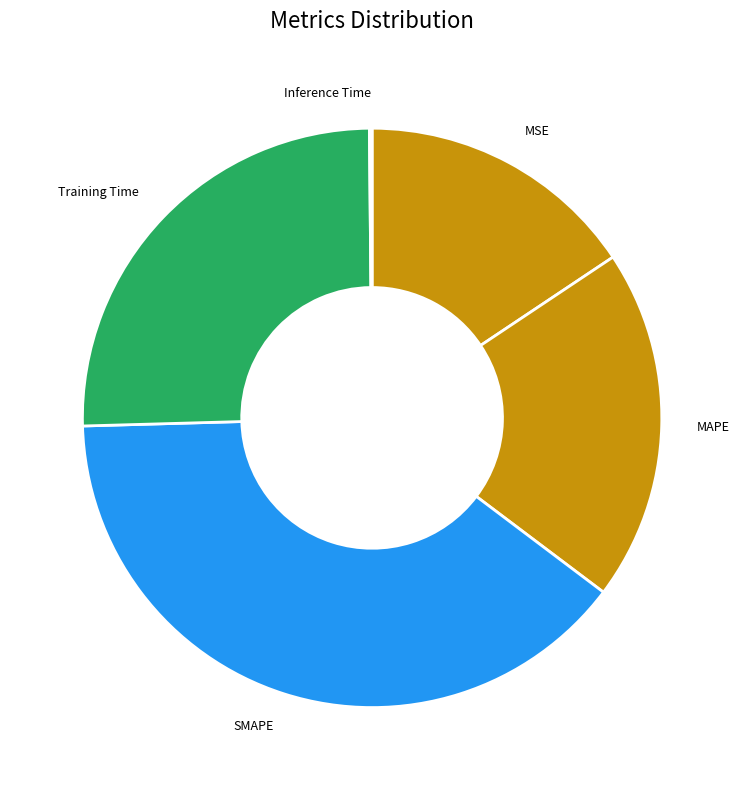

Which has a higher value, Training Time or MAPE?

Training Time